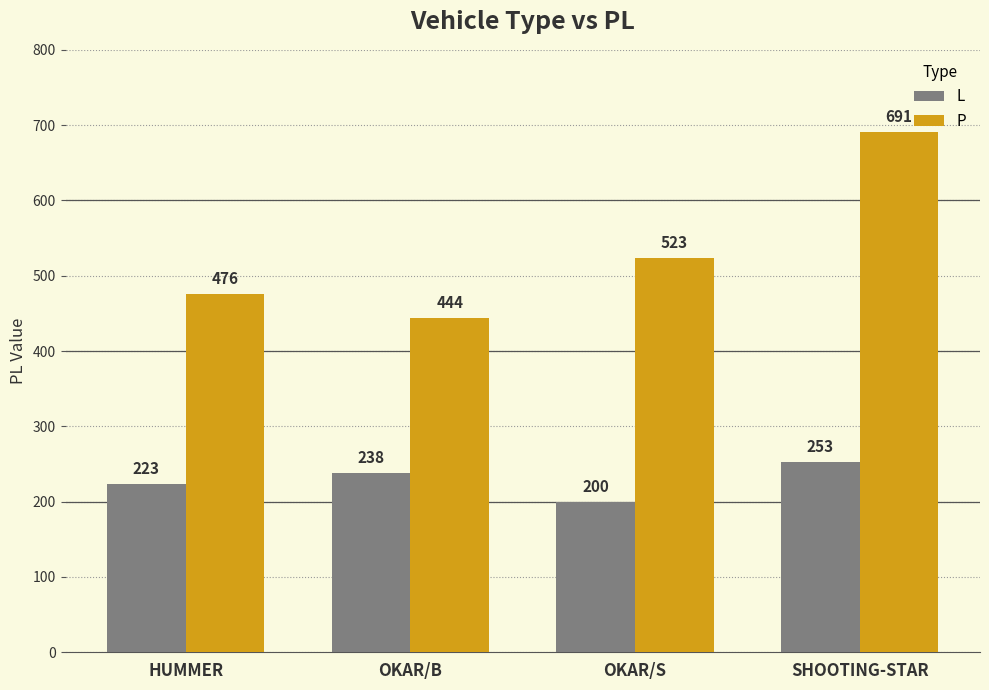

Rank the series by their maximum value, from highest to lowest.

P, L